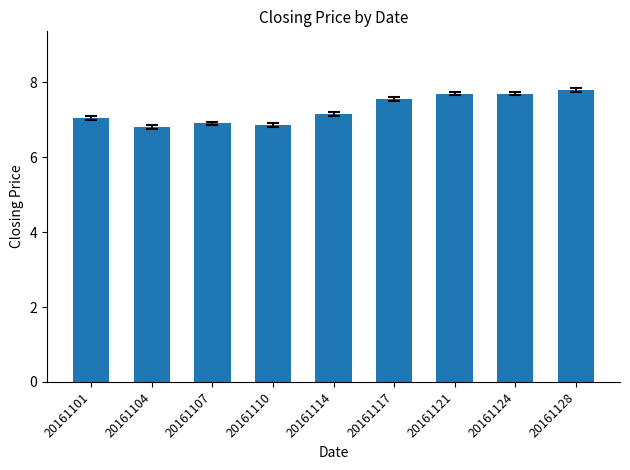

What is the difference between the maximum and minimum values?

1.0